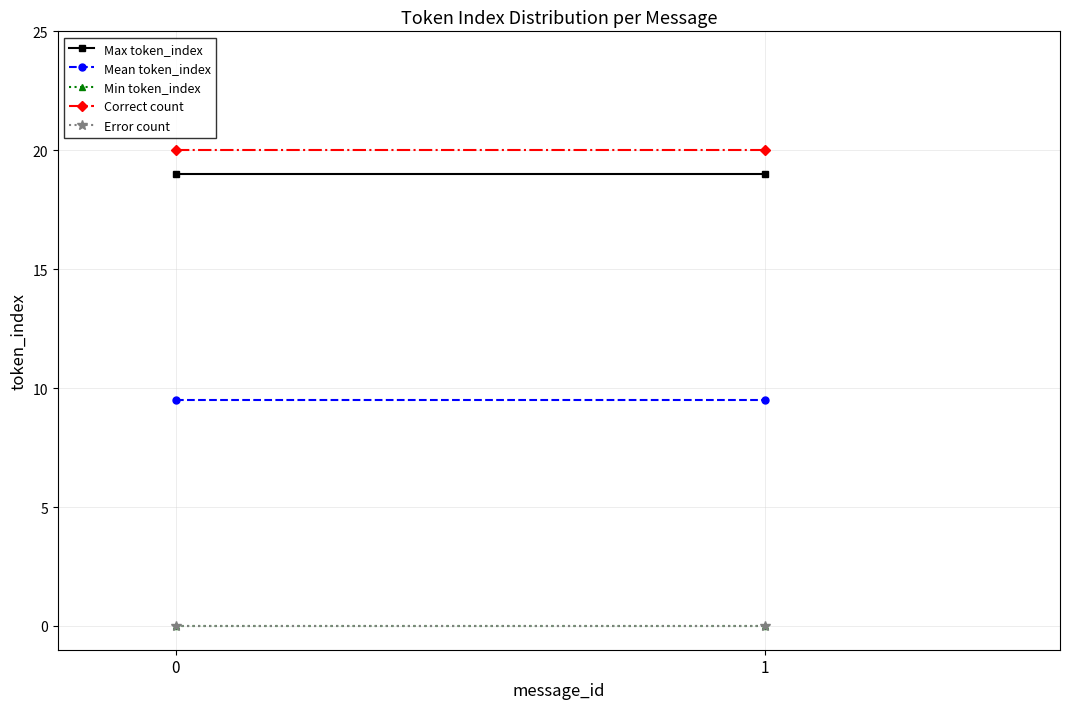

The value of Mean token_index at 1 is 9.5. True or false?

True